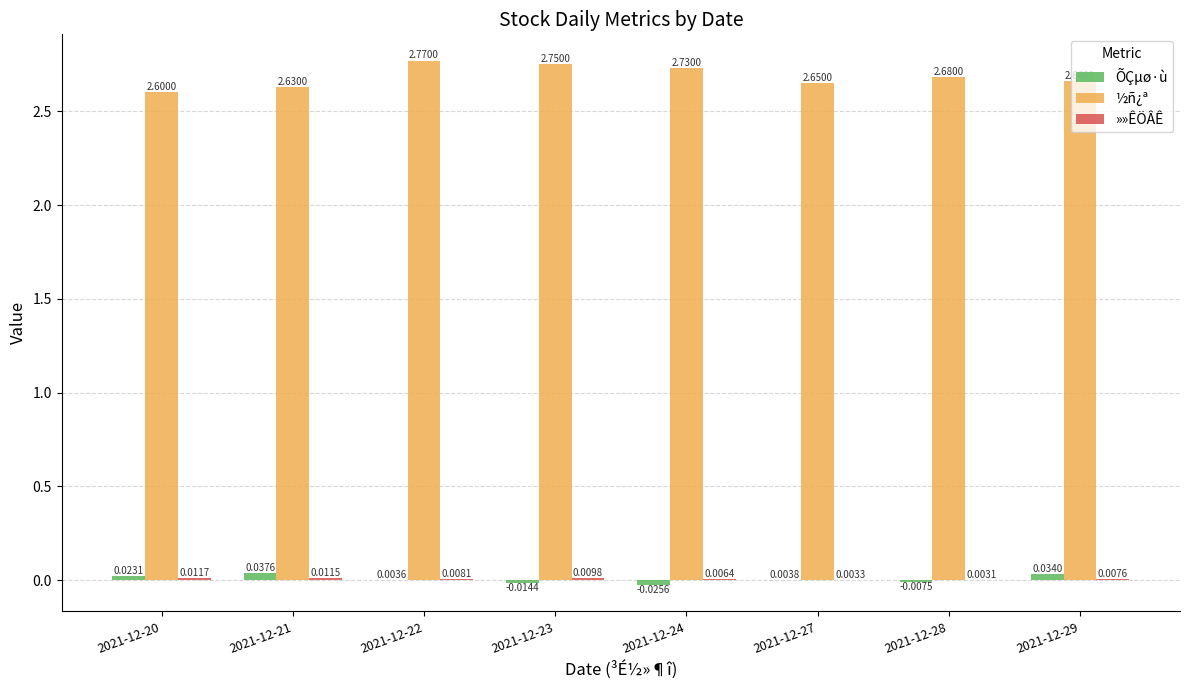

What is the sum of all ÕÇµø·ù values?

0.1